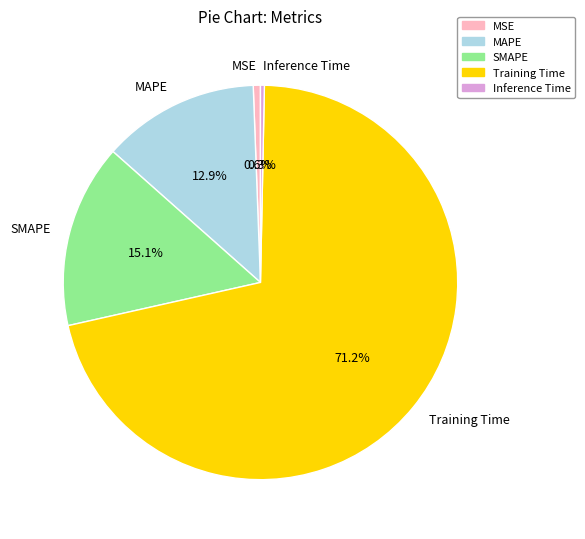

To the nearest percent, what is the combined percentage of SMAPE and MSE?

16%